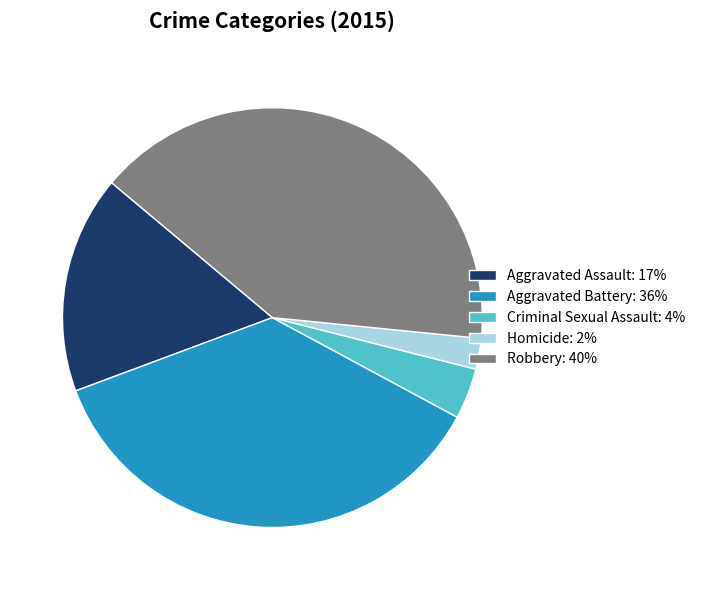

Is the sum of Criminal Sexual Assault: 4% and Homicide: 2% greater than half?

No